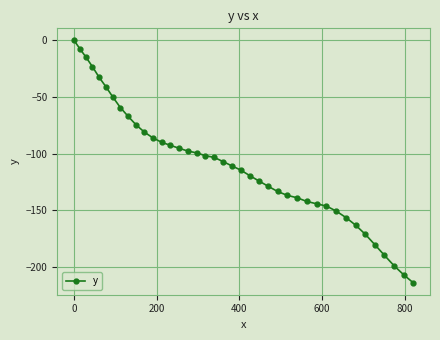

What is the value of the 30th point from the left?

-144.3